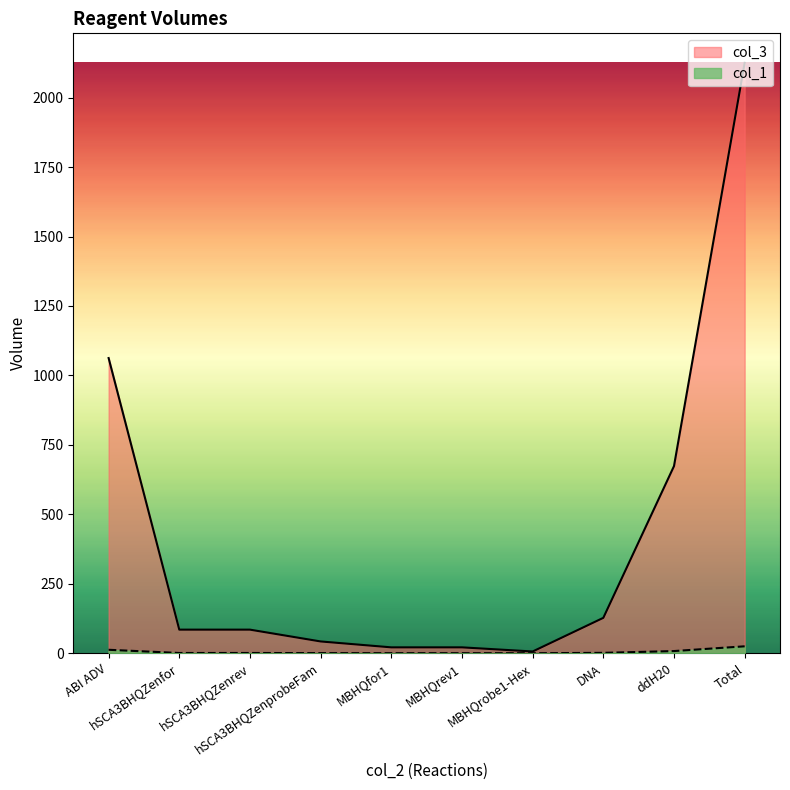

What is the highest value of the col_3 series?

2125.0